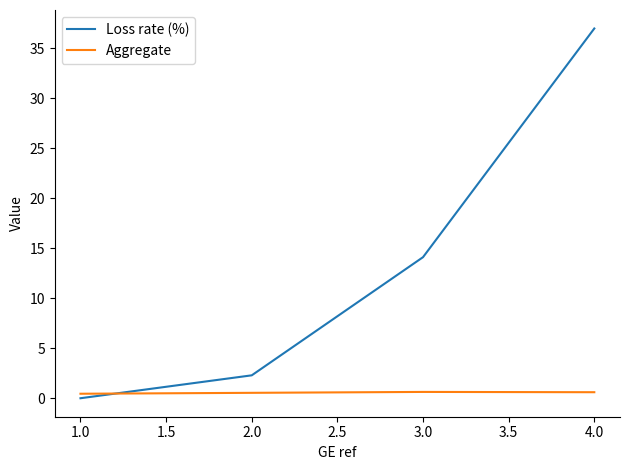

How many Aggregate values are between 0 and 1?

4